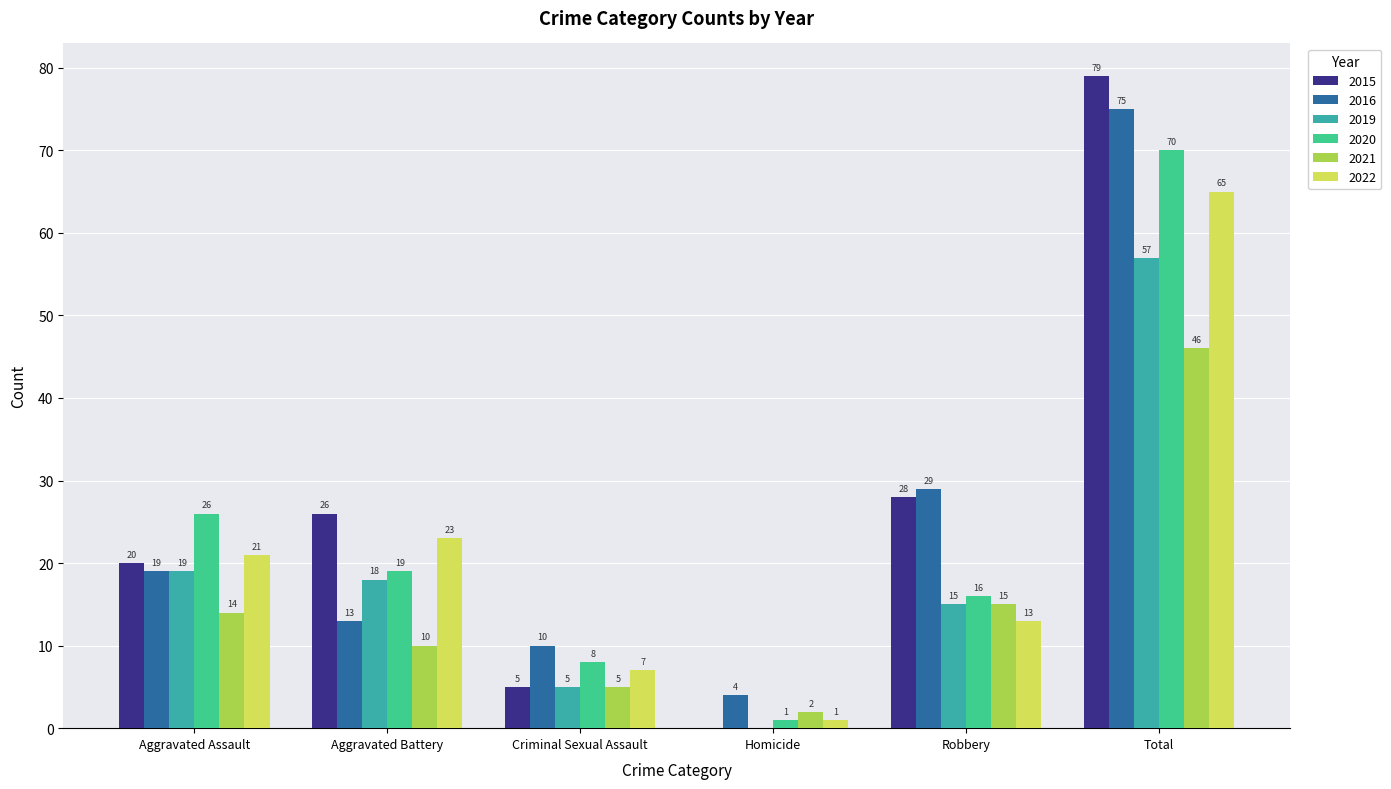

What is the sum of the 2015 values at Robbery and Homicide?

28